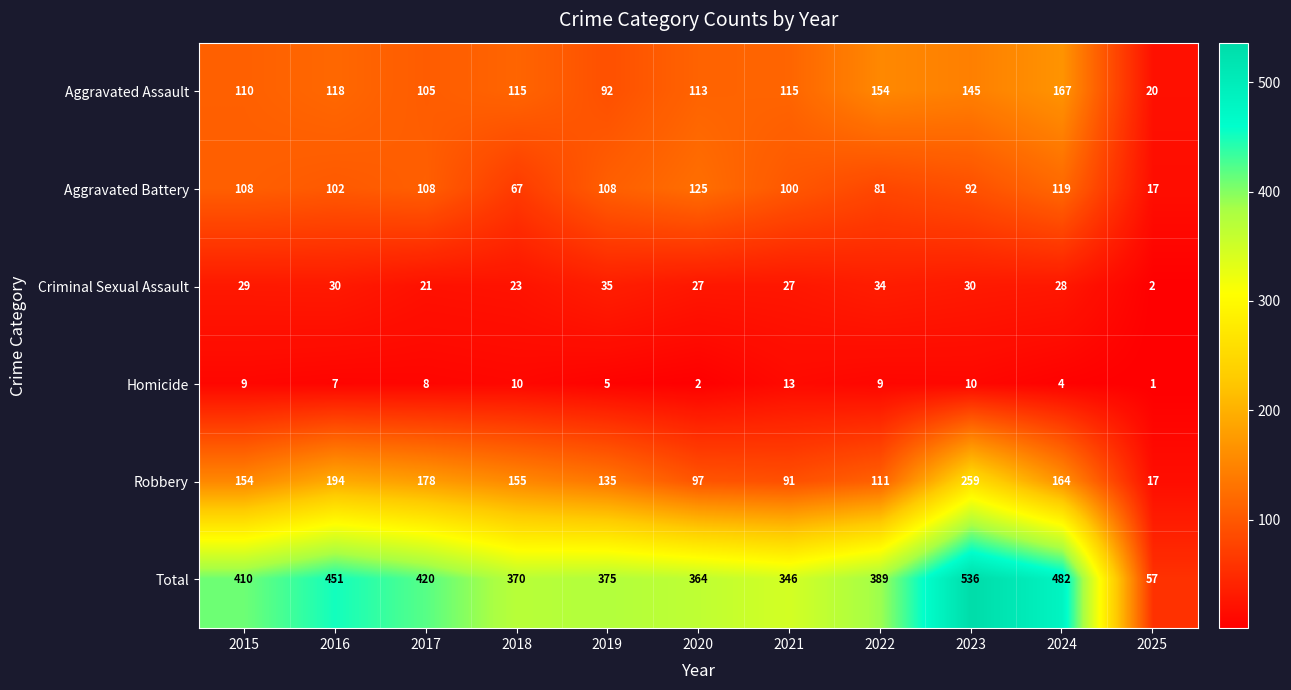

At which label does Aggravated Battery first exceed 102?

2015